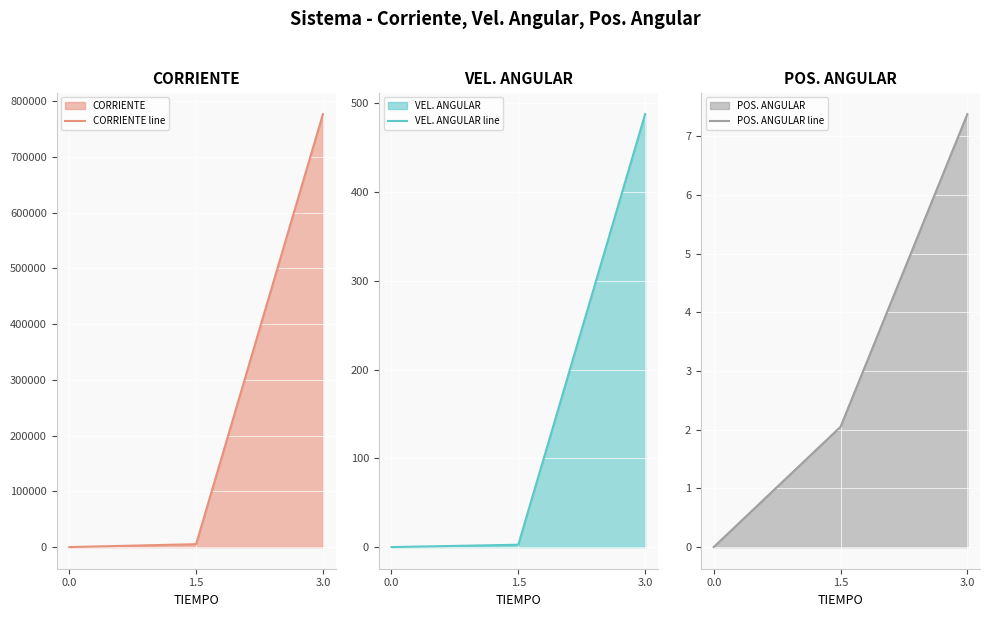

What is the maximum value for VEL. ANGULAR line?

487.8